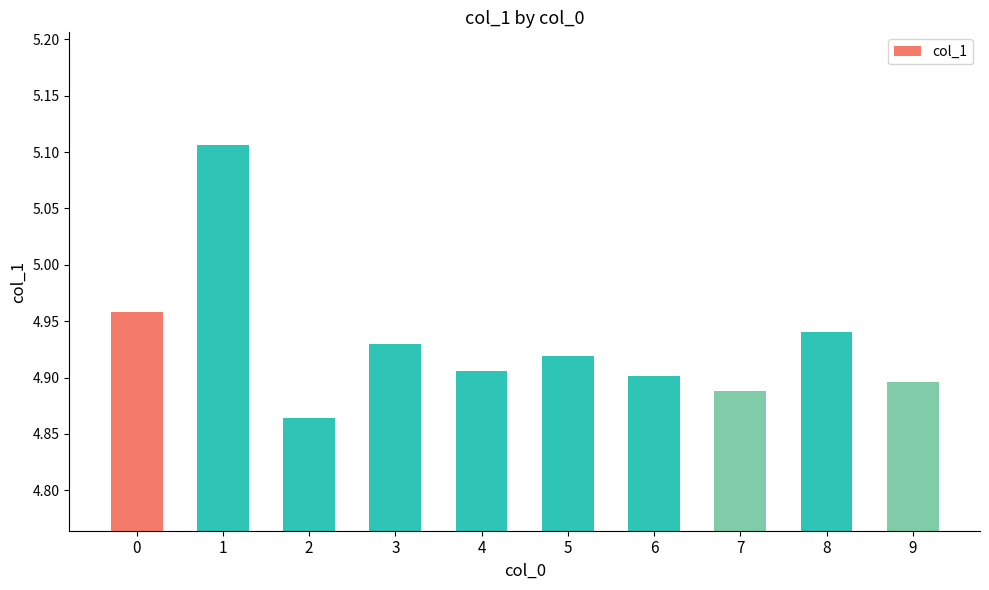

Count the number of categories in the chart.

10